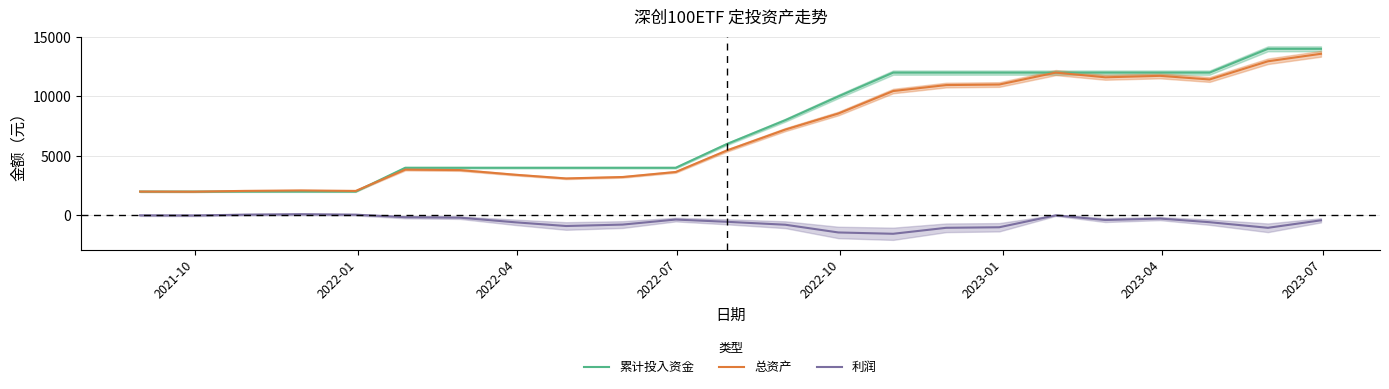

True or false: 利润 and 累计投入资金 cross at least once.

False